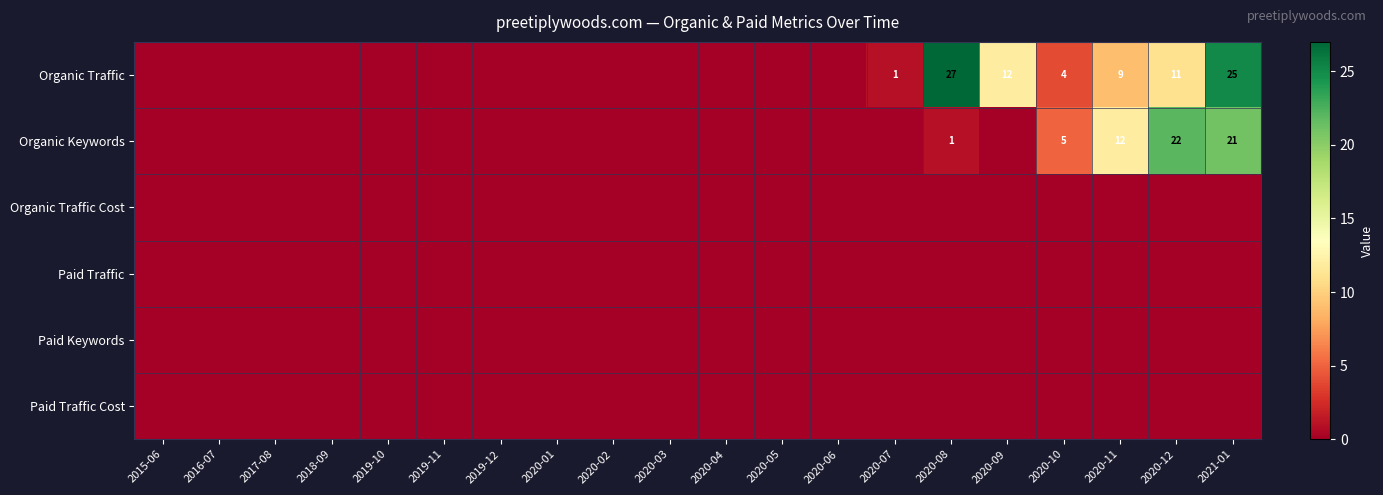

Which has a higher value, 2020-01 or 2019-11?

2020-01